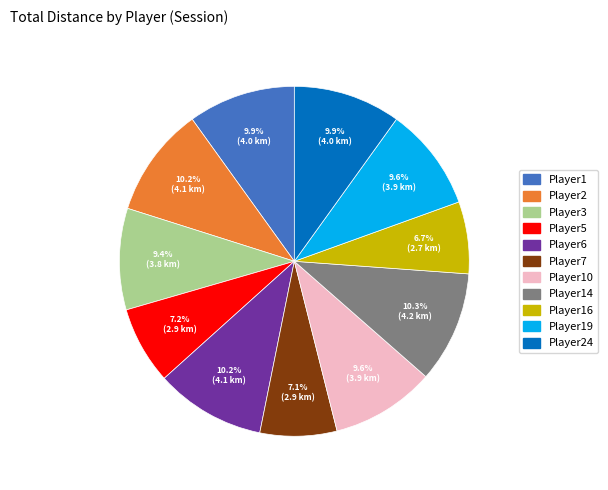

Is there a majority slice in this chart?

No